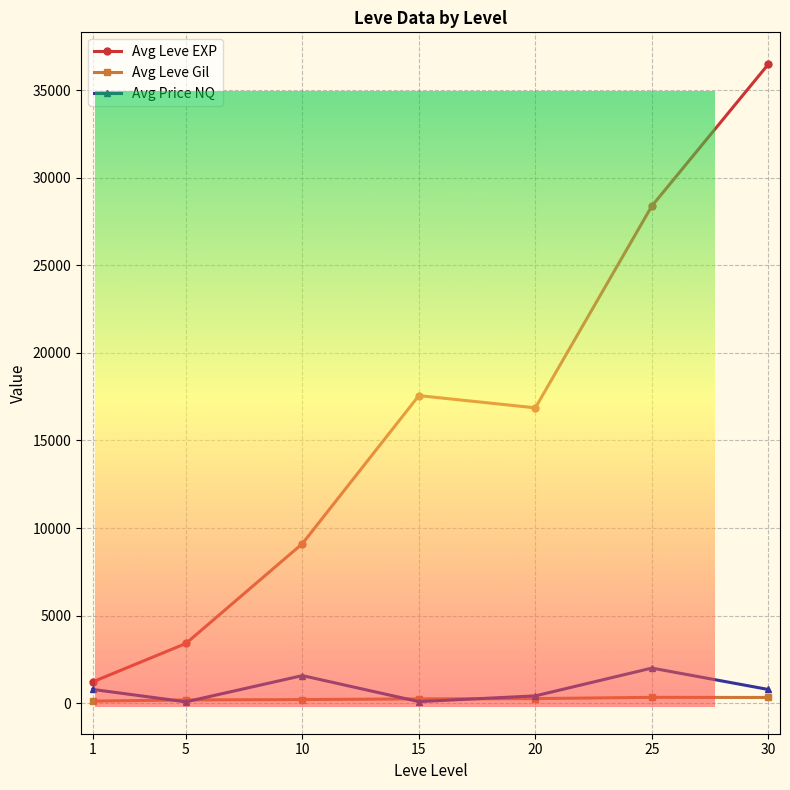

At 1, list the series in order from largest to smallest.

Avg Leve EXP, Avg Price NQ, Avg Leve Gil